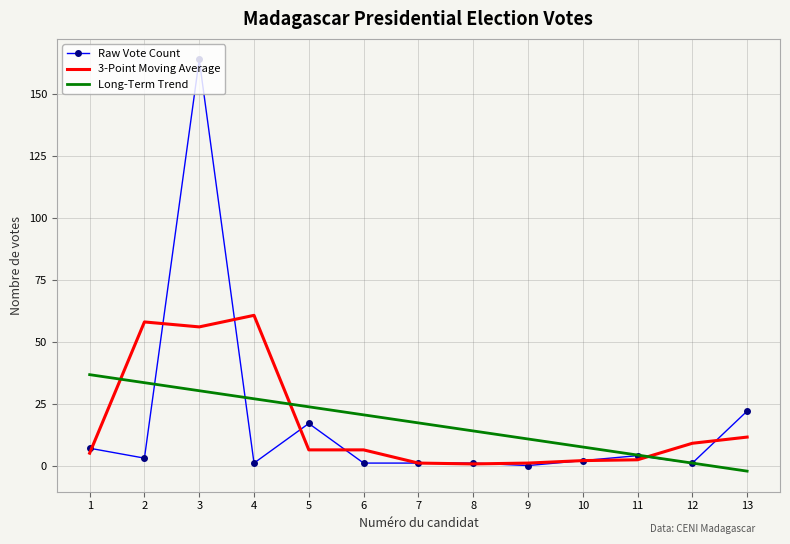

Between which two adjacent categories do 3-Point Moving Average and Long-Term Trend first intersect?

1 and 2